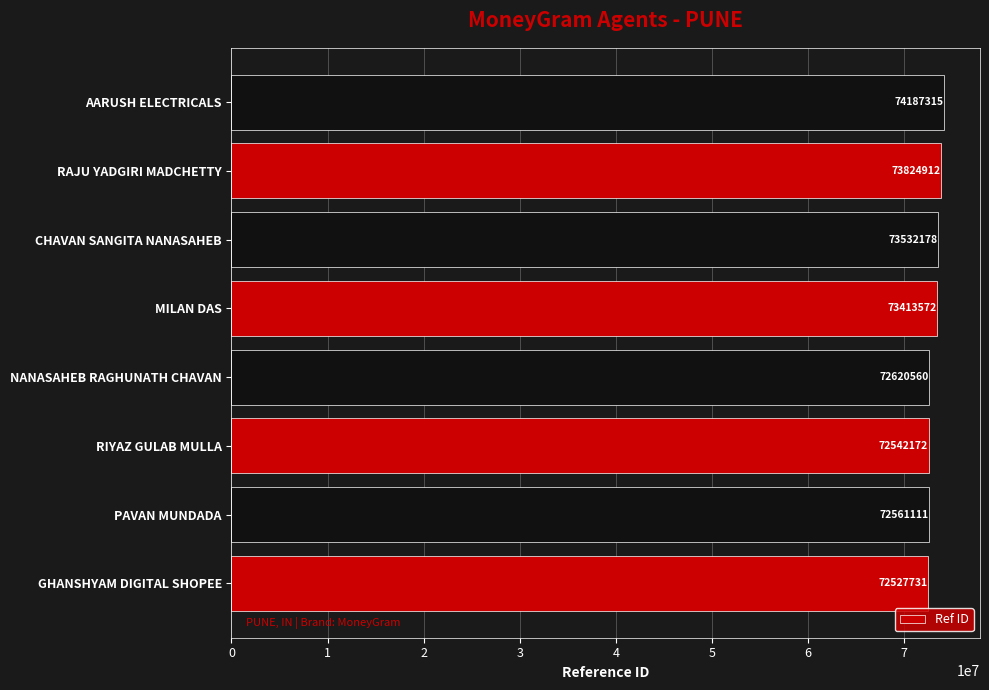

Reading bottom to top, list all the values displayed in this chart.

72527731	72561111	72542172	72620560	73413572	73532178	73824912	74187315